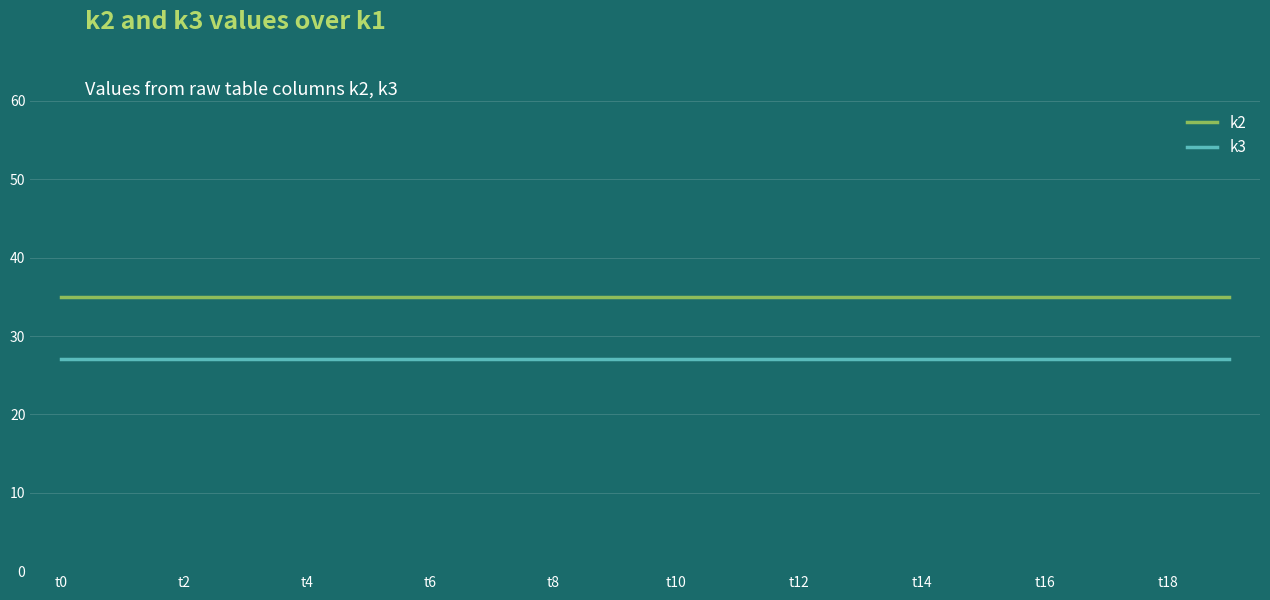

True or false: k2 and k3 cross at least once.

False